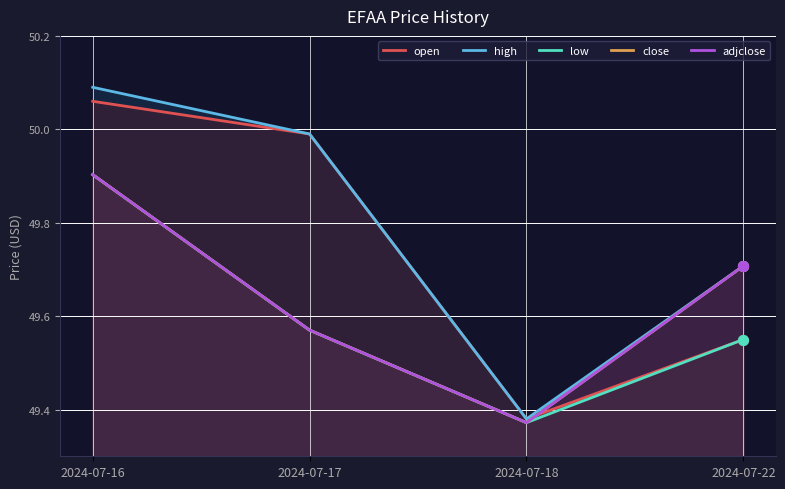

What are all the series names shown in the legend?

open, high, low, close, adjclose